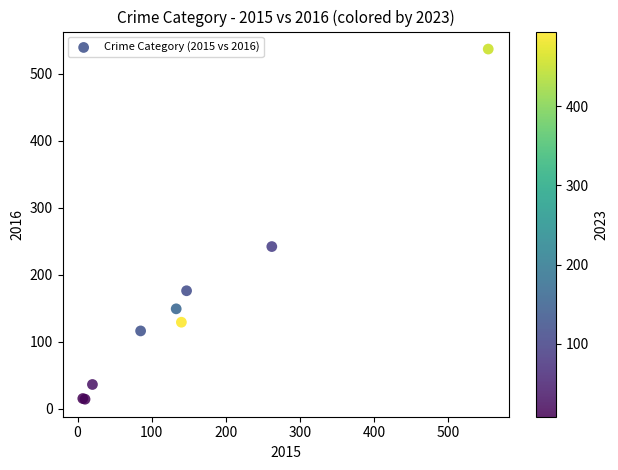

What Y value in the scatter plot is closest to 275?

242